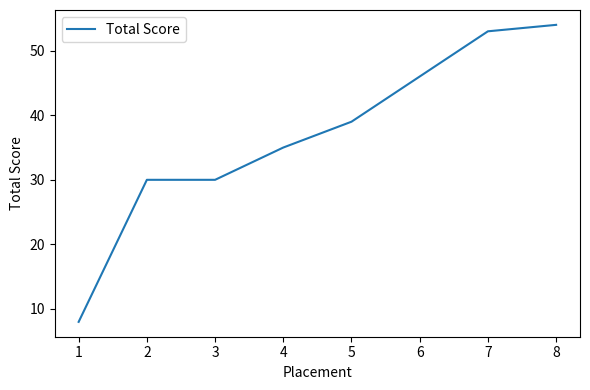

What is the change in value from 5 to 8?

+15